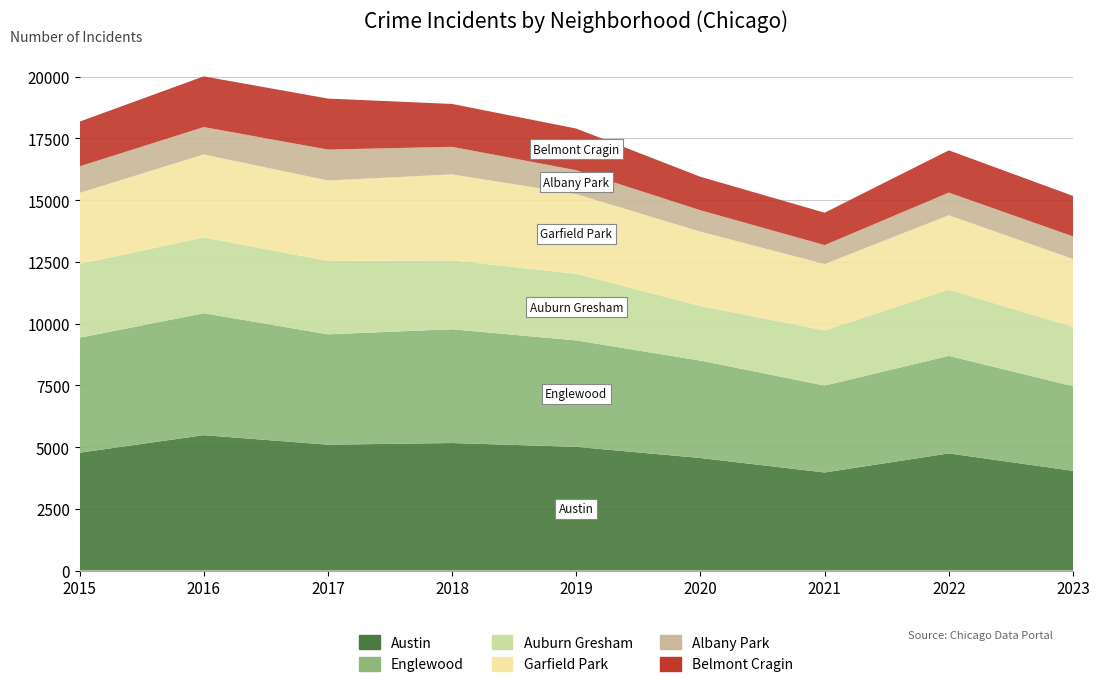

Reading left to right, extract all data points from this chart.

Austin: 2015=4770	2016=5481	2017=5096	2018=5163	2019=5008	2020=4556	2021=3970	2022=4743	2023=4037
Englewood: 2015=4658	2016=4938	2017=4470	2018=4608	2019=4310	2020=3946	2021=3518	2022=3950	2023=3427
Auburn Gresham: 2015=2987	2016=3071	2017=2973	2018=2787	2019=2700	2020=2211	2021=2237	2022=2685	2023=2400
Garfield Park: 2015=2877	2016=3360	2017=3257	2018=3485	2019=3226	2020=3009	2021=2687	2022=3011	2023=2754
Albany Park: 2015=1076	2016=1110	2017=1252	2018=1117	2019=968	2020=868	2021=767	2022=917	2023=912
Belmont Cragin: 2015=1811	2016=2053	2017=2066	2018=1736	2019=1687	2020=1356	2021=1312	2022=1711	2023=1641